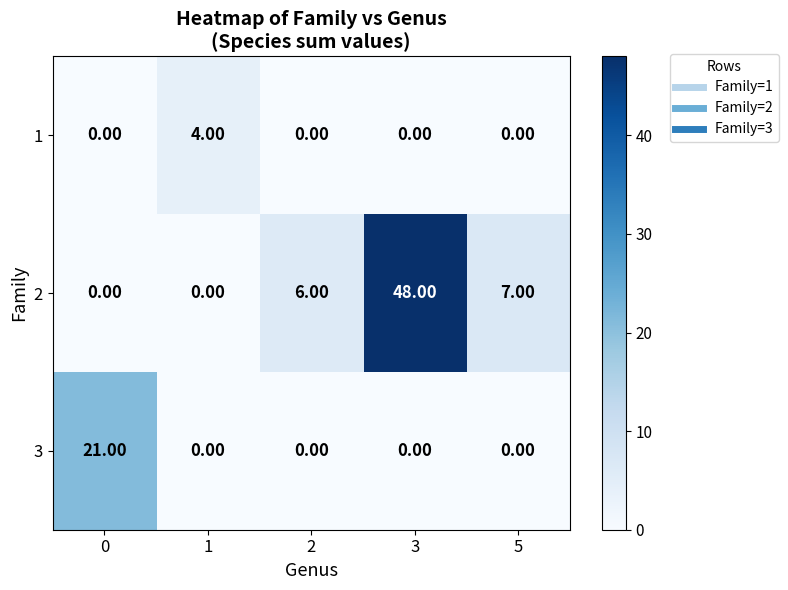

Is the value of 2 at 3 greater than the value of 3 at 5?

Yes